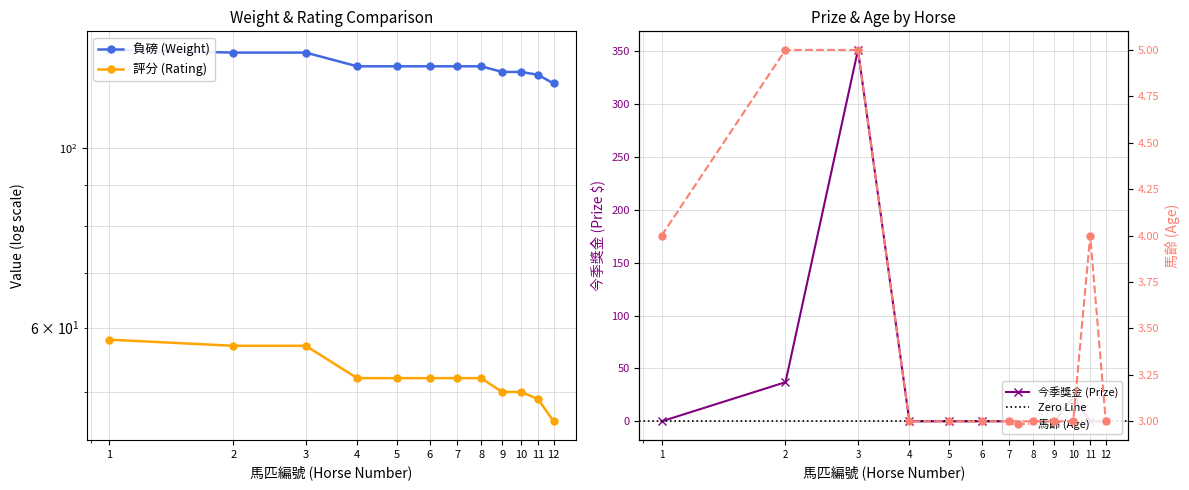

What is the value of the 負磅 point at the 7th from the left?

126